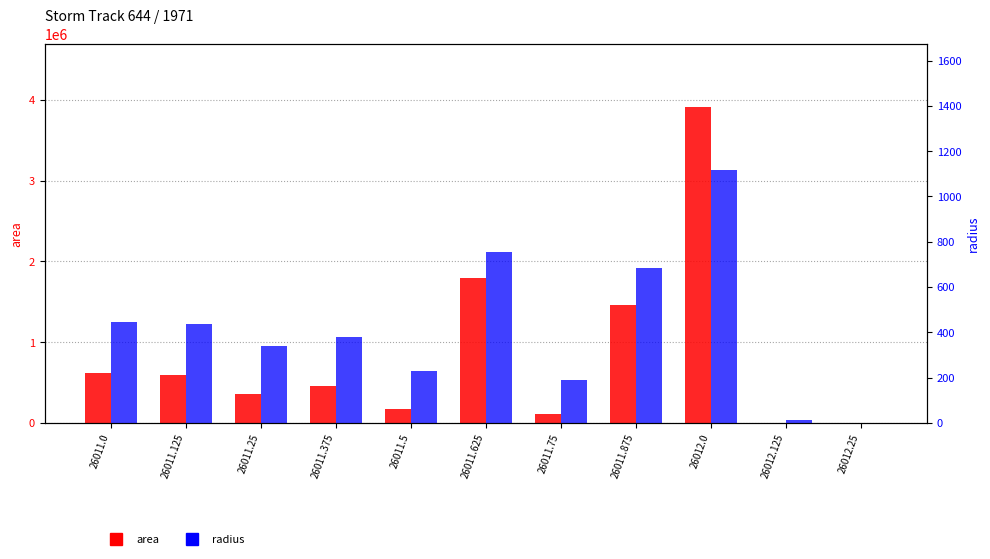

List the series in order of their overall mean, highest first.

area, radius